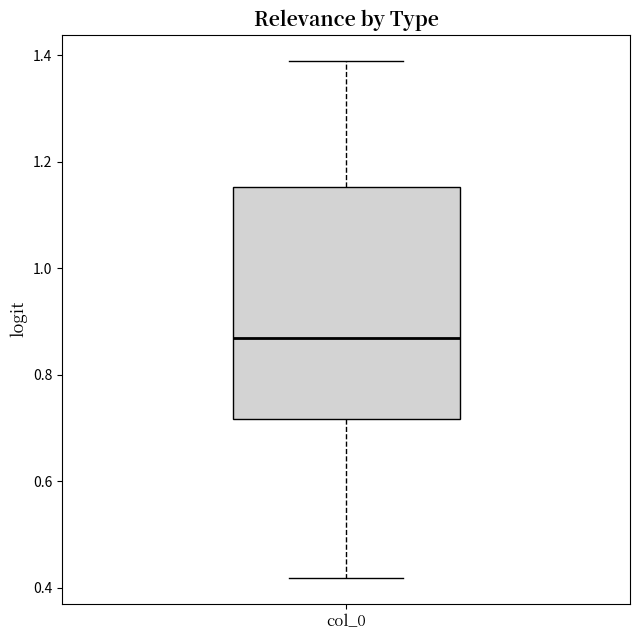

Transcribe this box plot: give where the median line is, the range the box spans, and where the two whiskers end, as read against the y-axis. The values are not printed on the chart, so give them approximately, as read against the axis.

median 0.86, box 0.72 to 1.16, whiskers 0.42 to 1.40